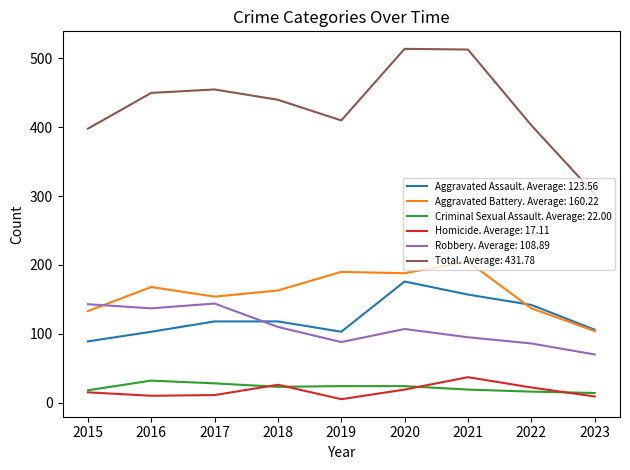

The value of Total. Average: 431.78 at 2017 is 667. True or false?

False